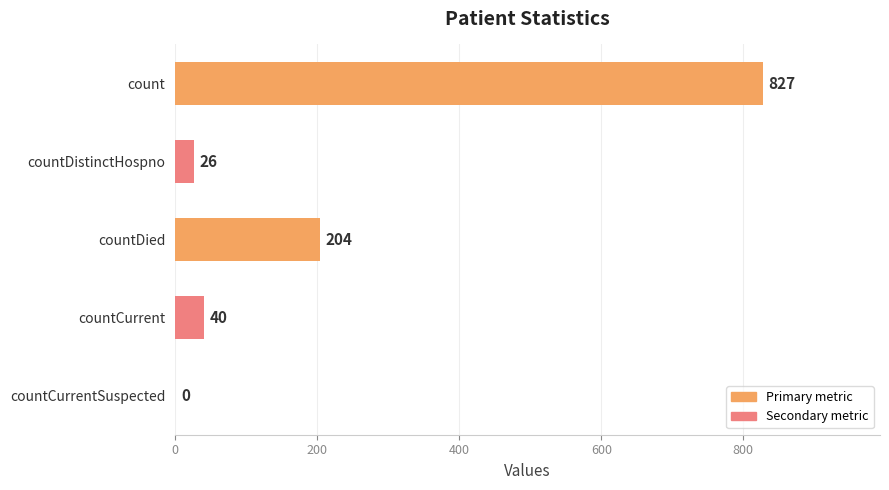

Which has a higher value, countDied or countDistinctHospno?

countDied